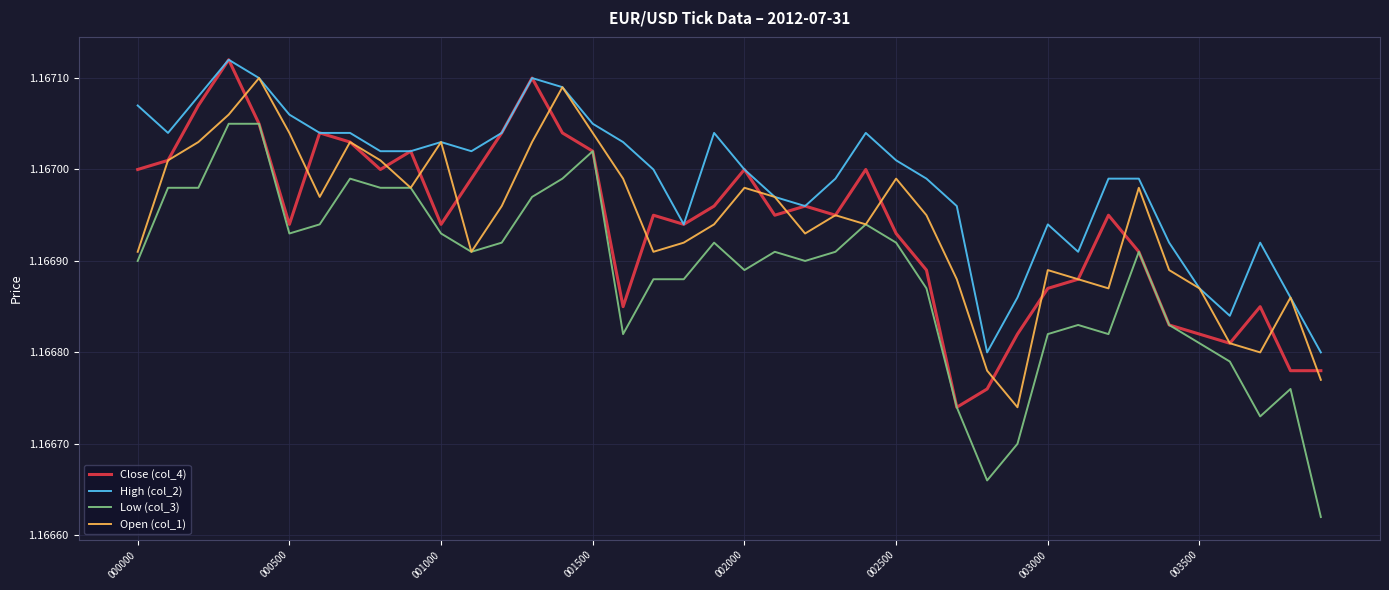

Which series has the largest range (max minus min)?

Low (col_3)